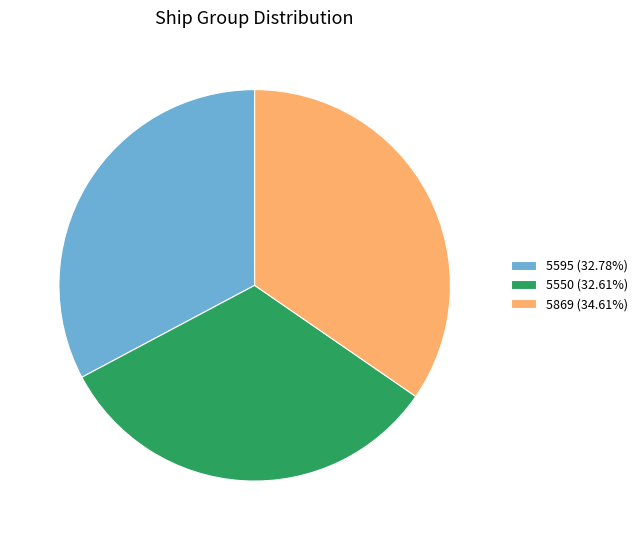

How many segments does this pie chart have?

3